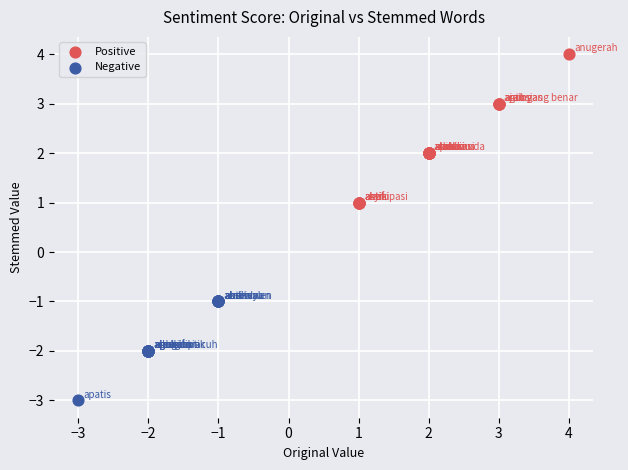

Which series reaches the maximum Y coordinate?

Positive